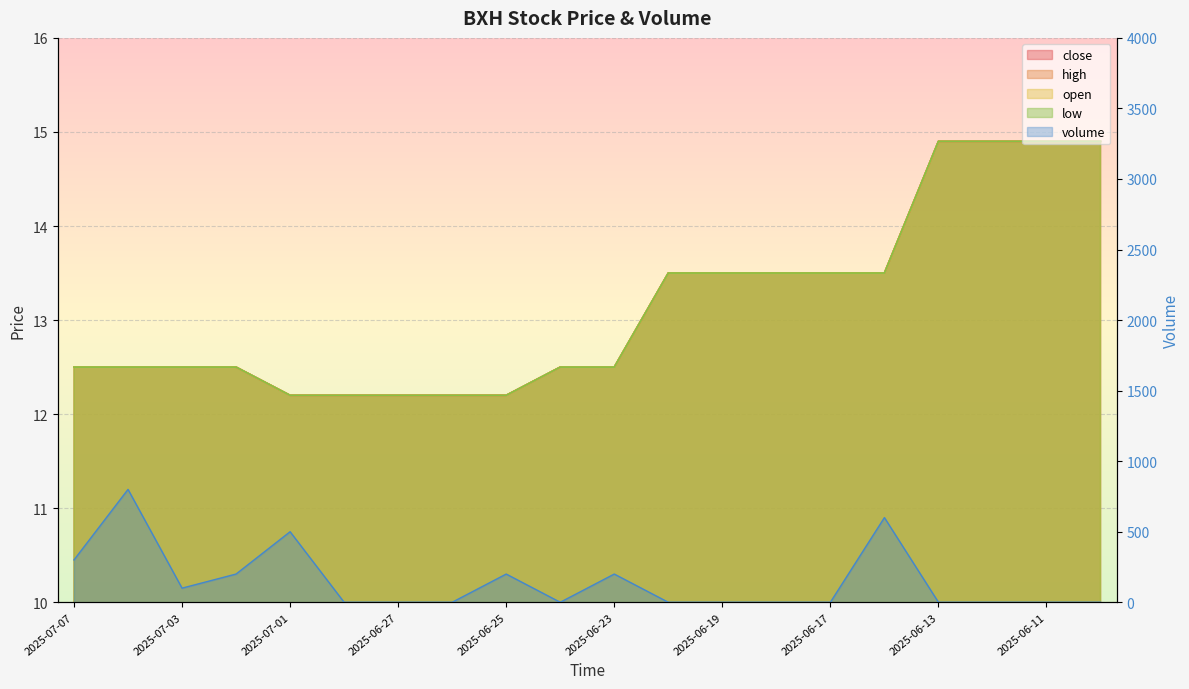

What is the maximum value for high?

14.9